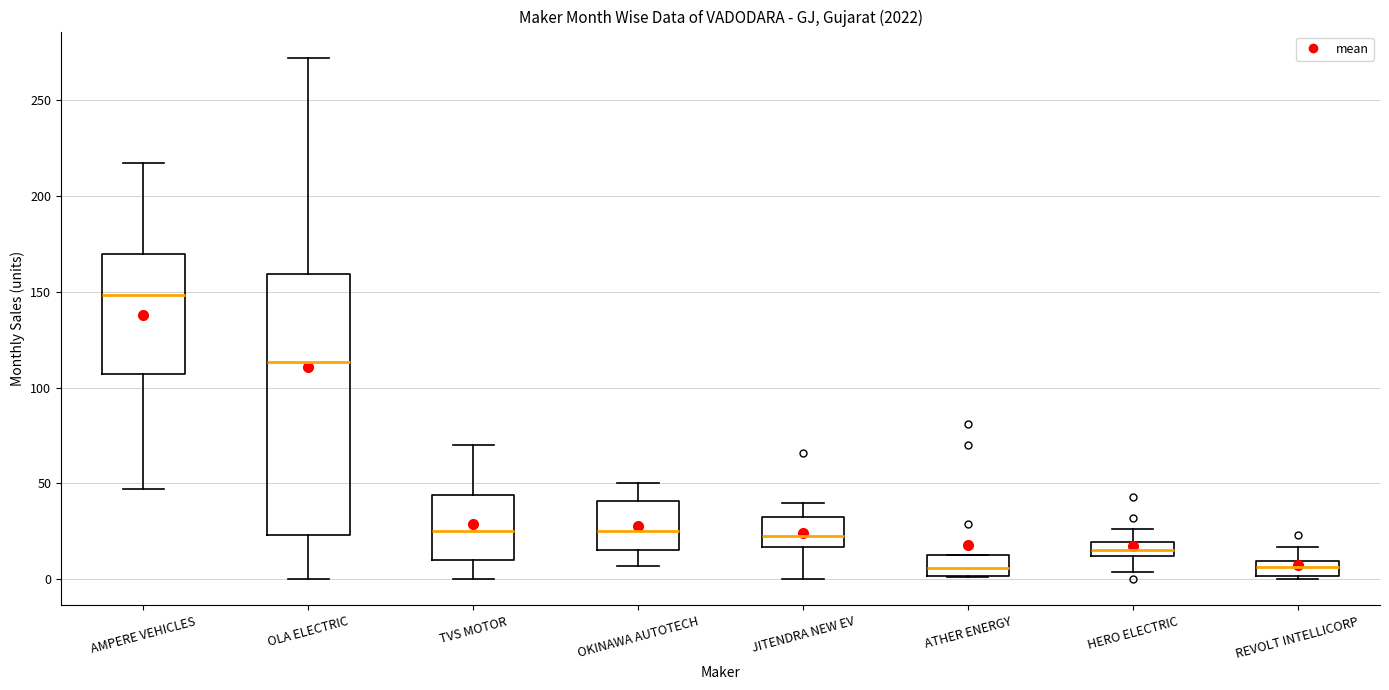

Which box is the tallest, from its lower edge to its upper edge?

OLA ELECTRIC